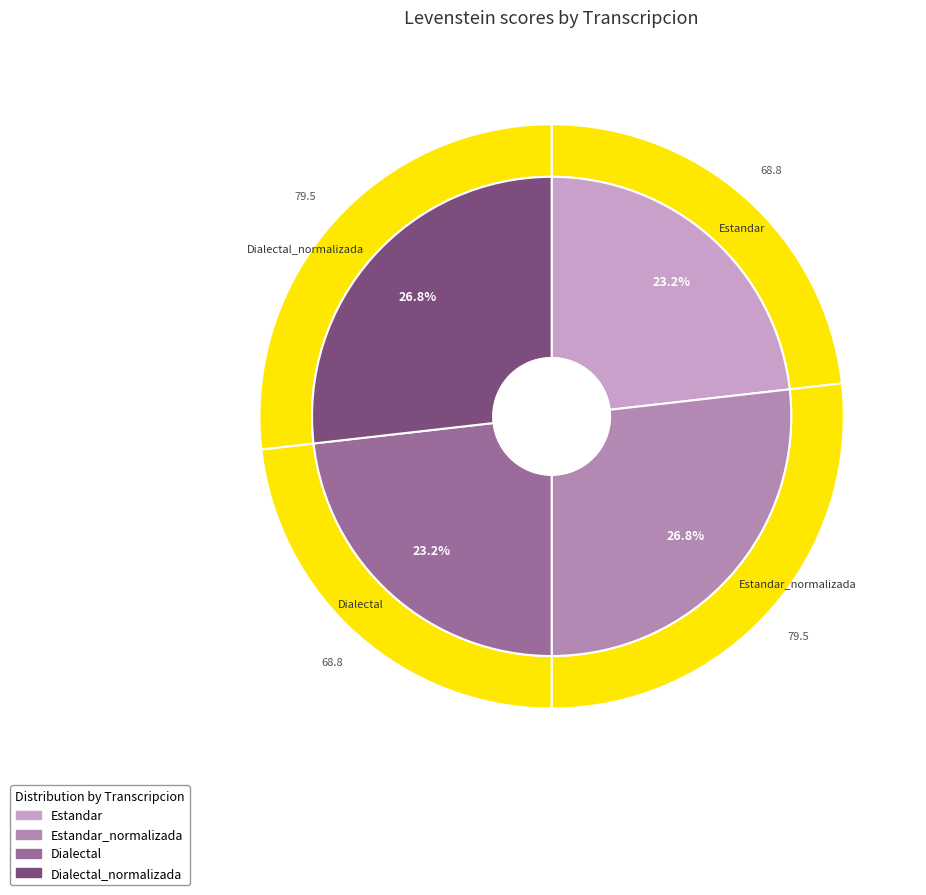

Approximately how many times larger is the value at Estandar_normalizada compared to Dialectal?

1.2